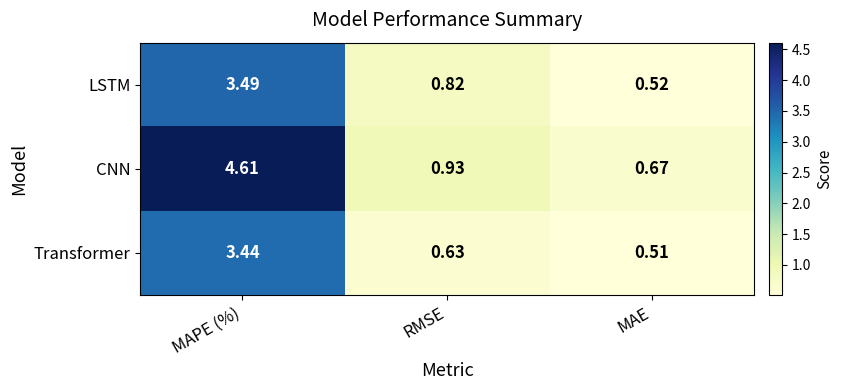

Which category has the lowest value across all series?

MAE